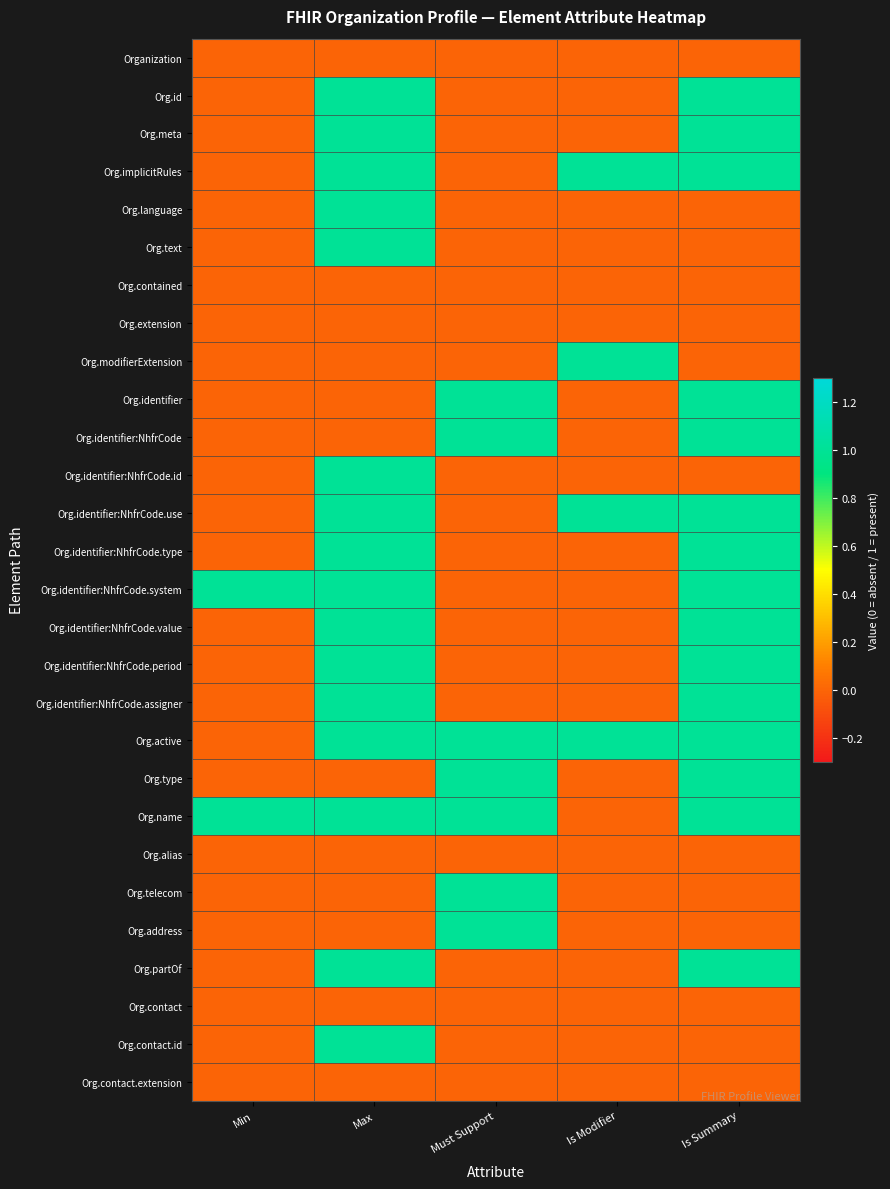

What is the greatest value displayed?

1